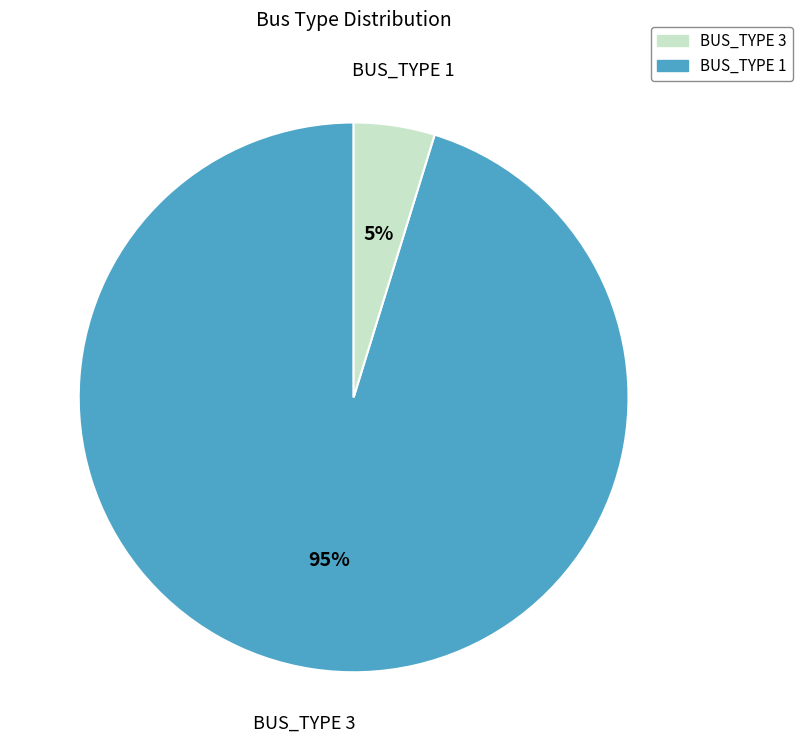

Which has a higher value, BUS_TYPE 1 or BUS_TYPE 3?

BUS_TYPE 3